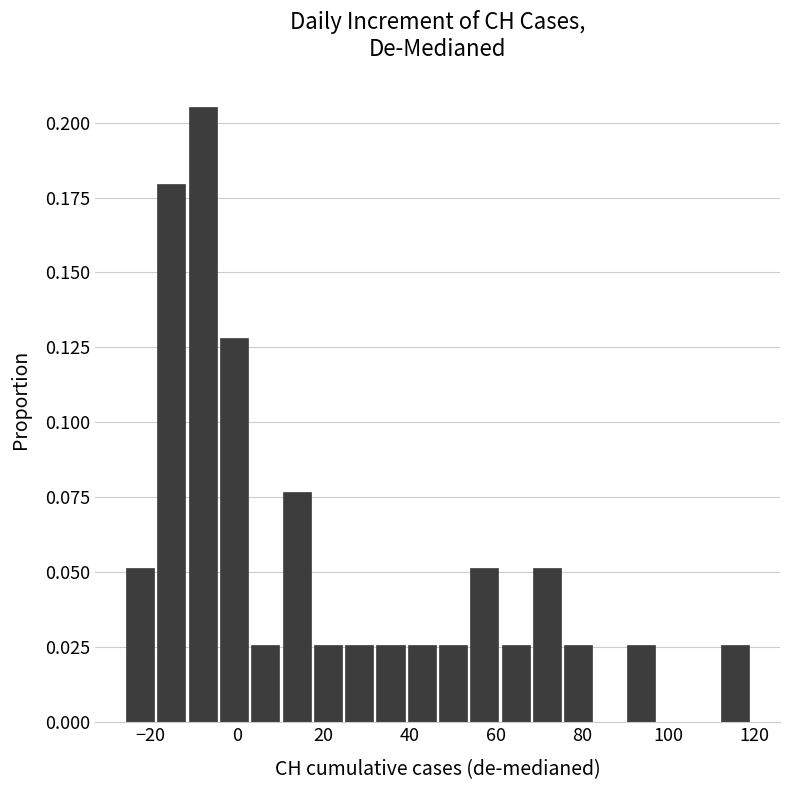

Around what value on the x-axis is the tallest bar? Give the approximate position of its centre, as read against the axis.

-8